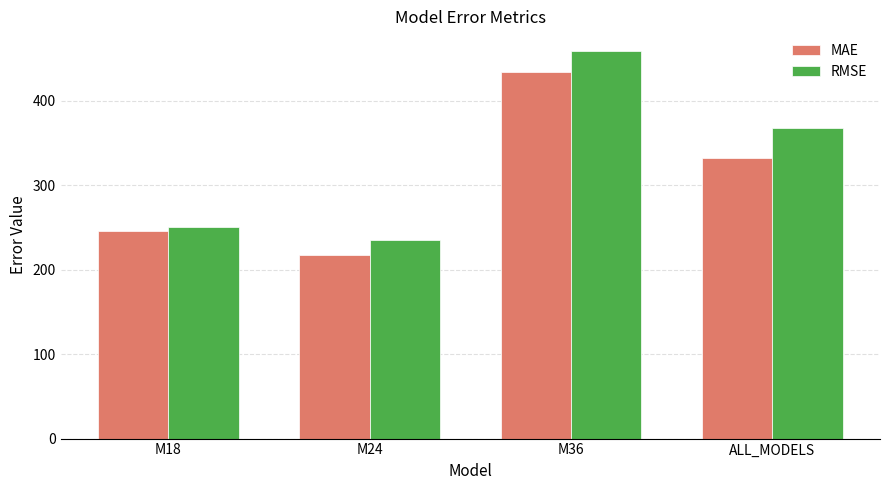

What is the total value across all series at M18?

496.5